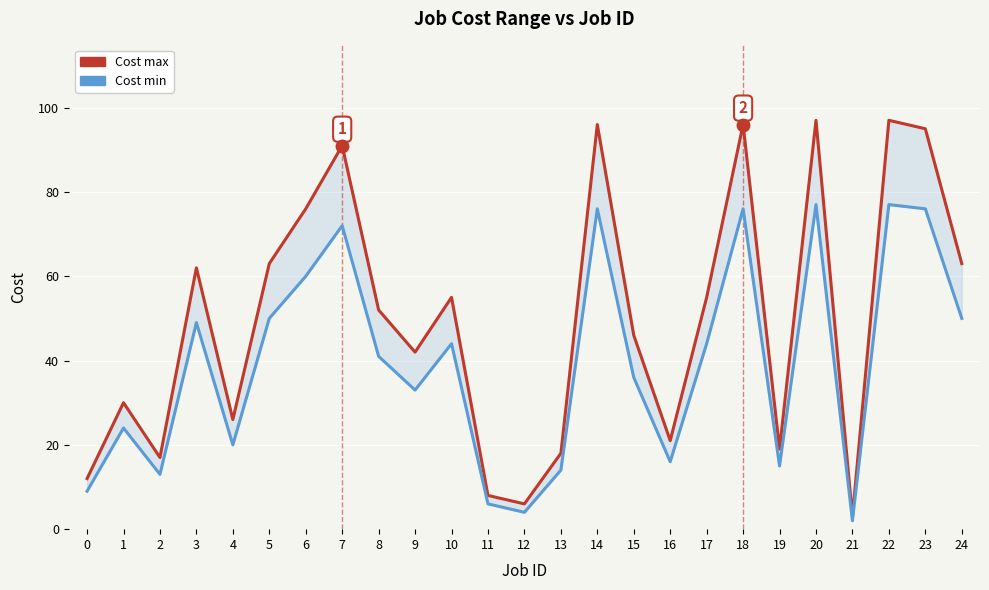

True or false: Cost min has a value of 76 at 14.

True